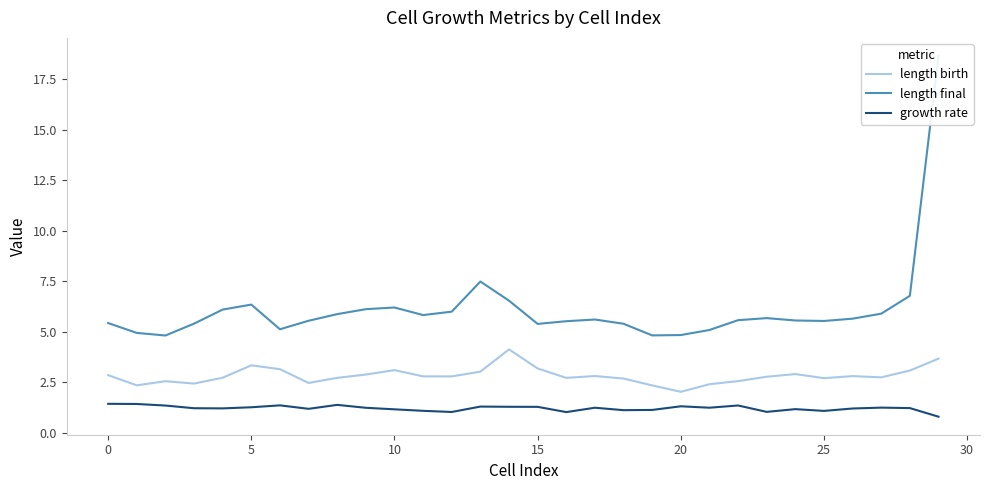

Which series has the widest spread of values?

length final